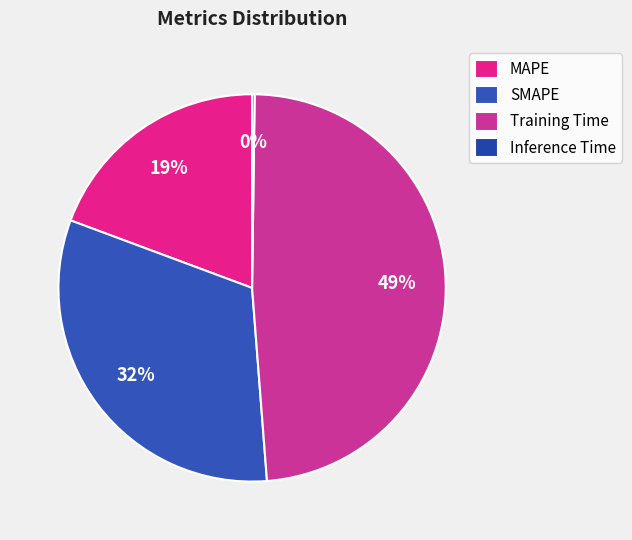

To the nearest percent, what percentage of the pie is Training Time?

49%